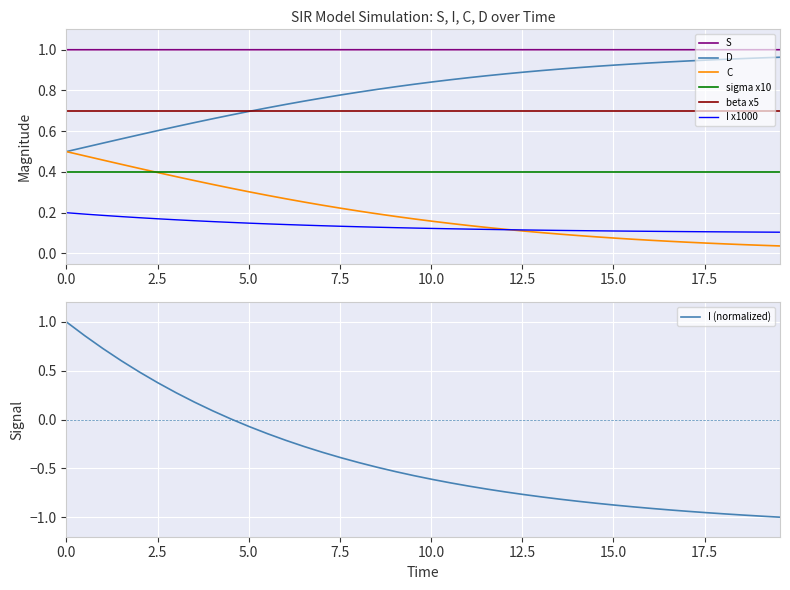

True or false: I x1000 and D intersect in this chart.

False